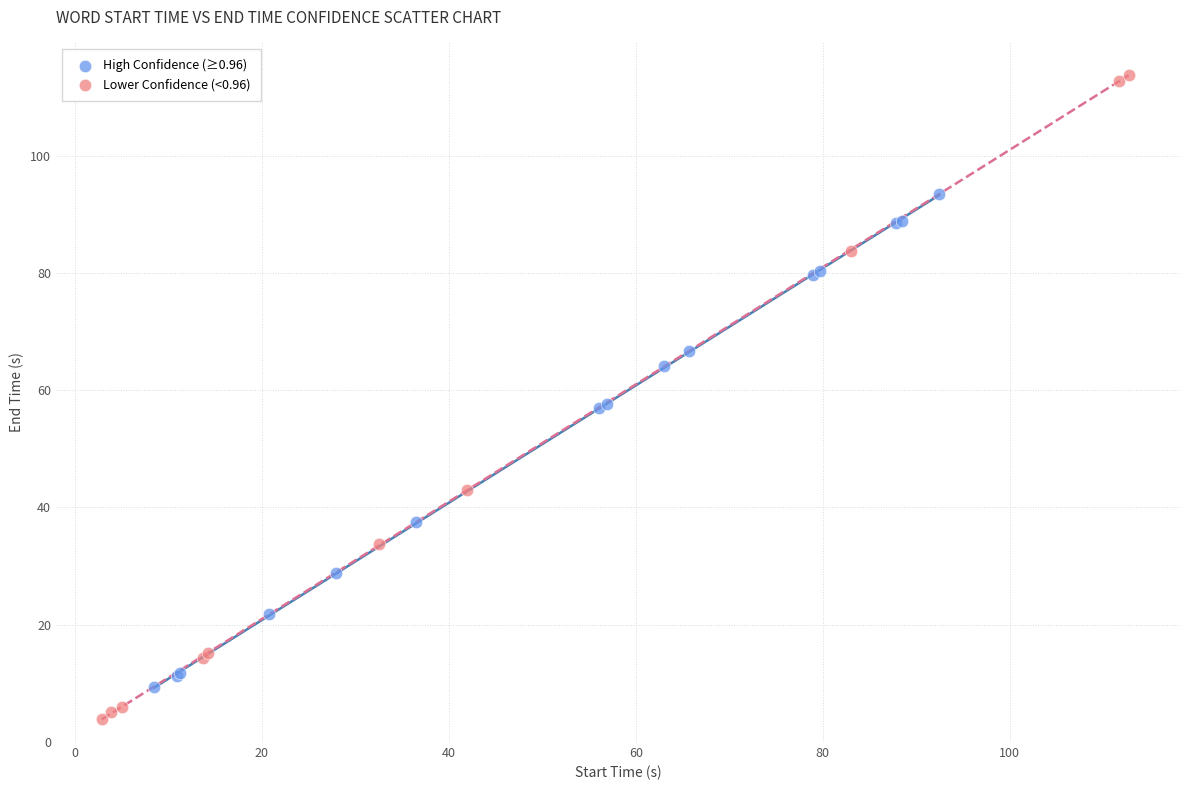

Which series contains the highest Y value?

Lower Confidence (<0.96)